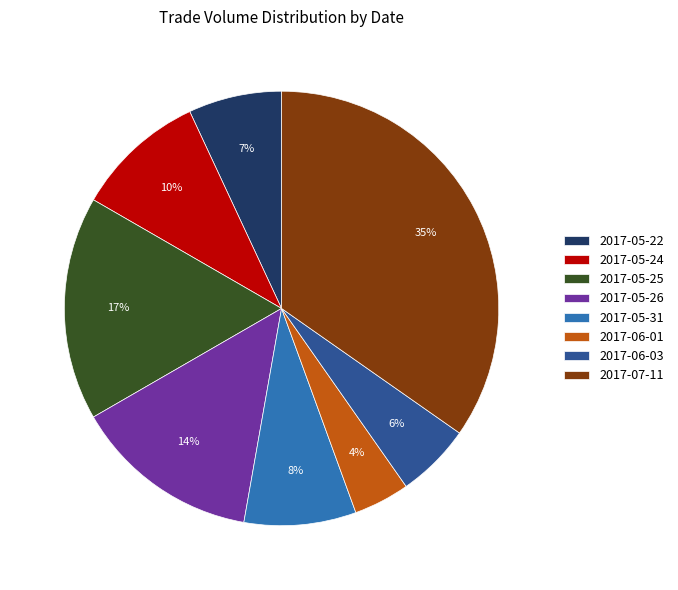

Between 2017-05-31 and 2017-05-24, which is larger?

2017-05-24